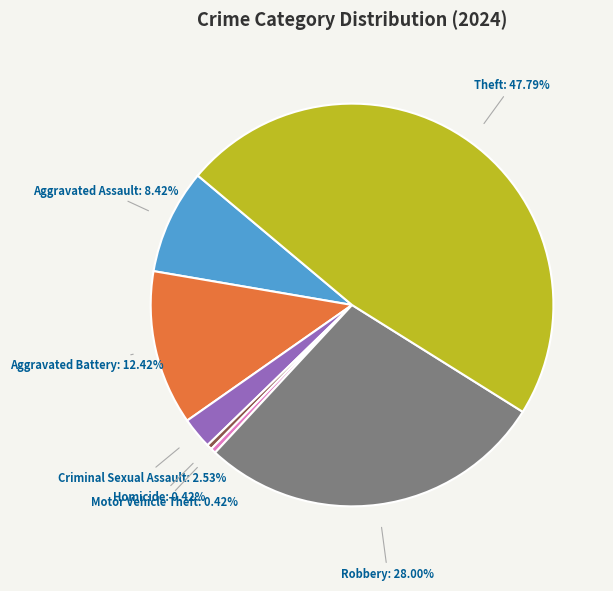

Does any single category account for the majority?

No